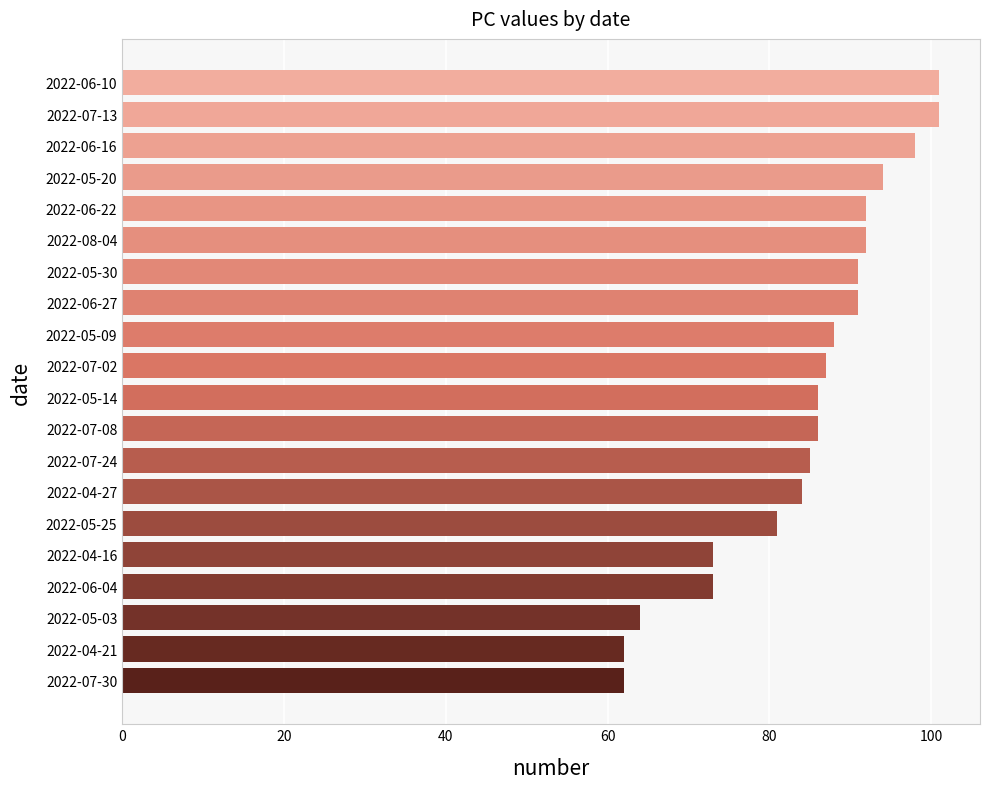

True or false: the data shows 174 at 2022-06-16.

False